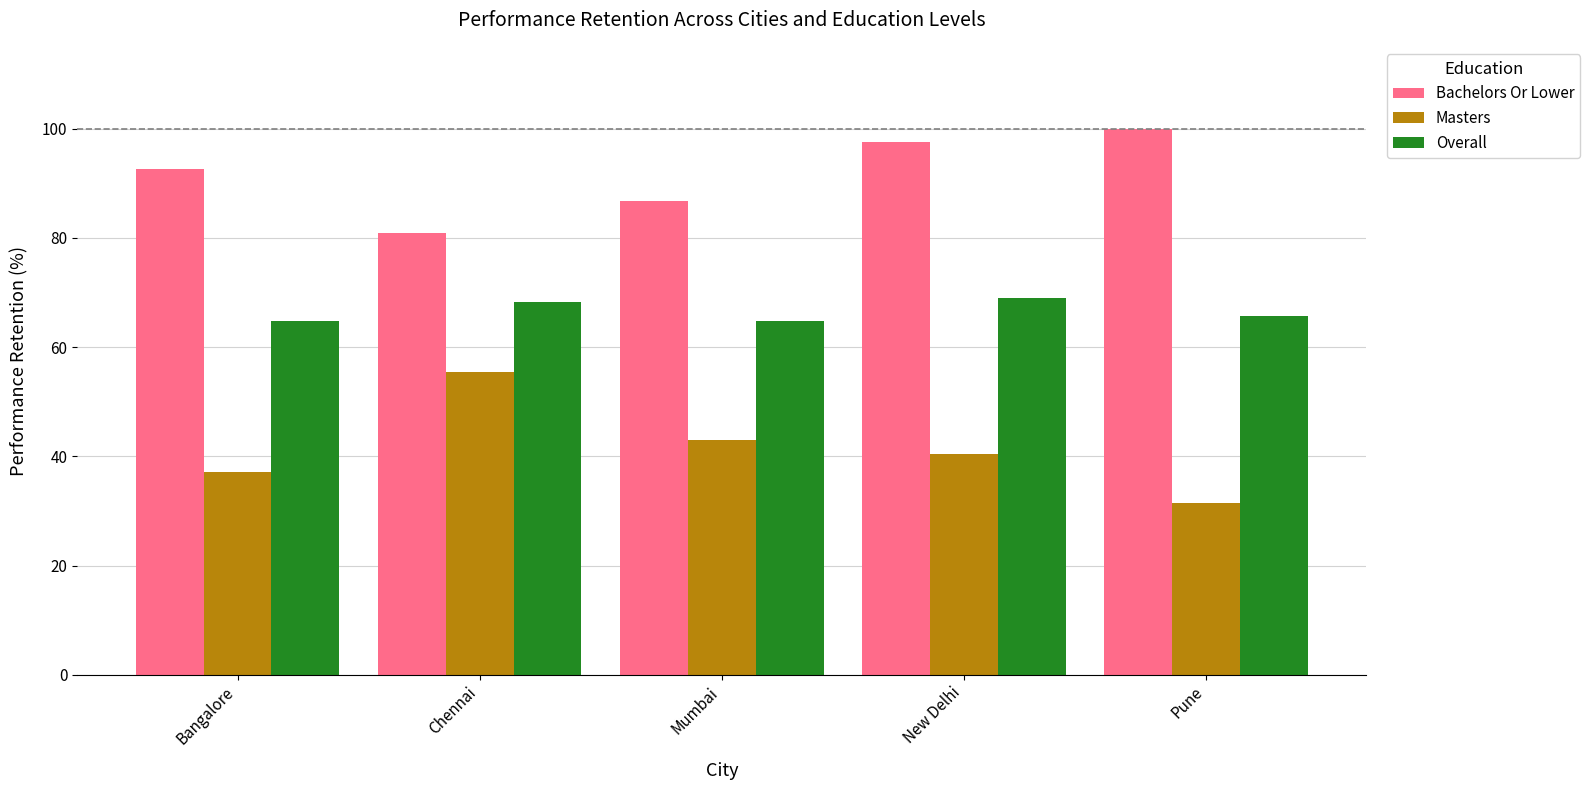

What is the total value across all series at Bangalore?

194.6